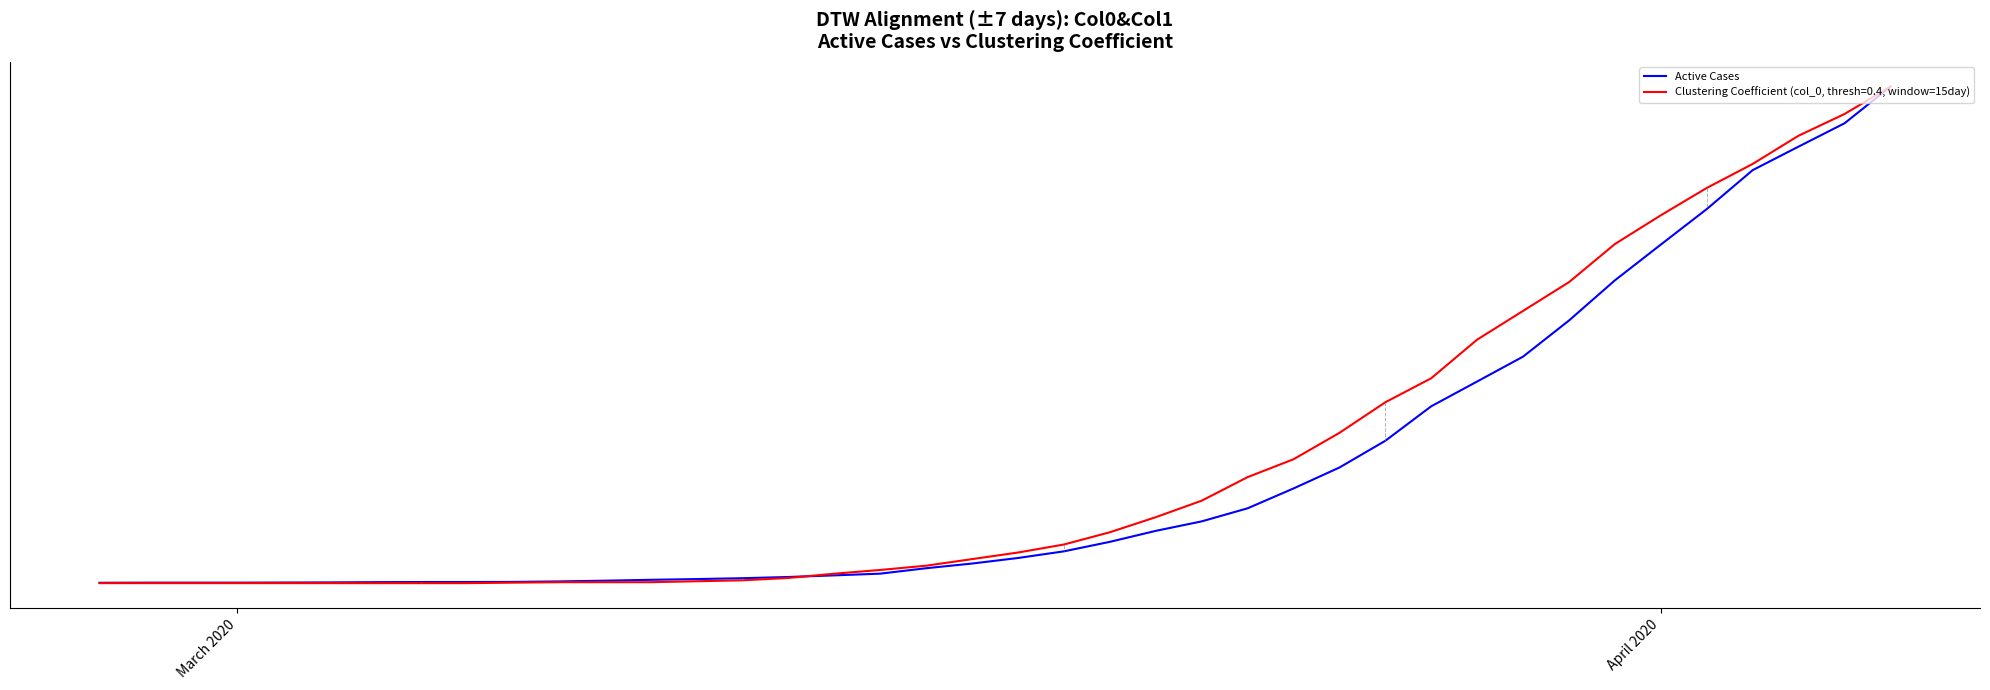

Reading right to left, list all the values displayed in this chart.

1.0	0.9	0.9	0.8	0.8	0.7	0.6	0.5	0.5	0.4	0.4	0.3	0.2	0.2	0.2	0.1	0.1	0.1	0.1	0.1	0.0	0.0	0.0	0.0	0.0	0.0	0.0	0.0	0.0	0.0	0.0	0.0	0.0	0.0	0.0	0.0	0.0	0.0	0.0	0.0